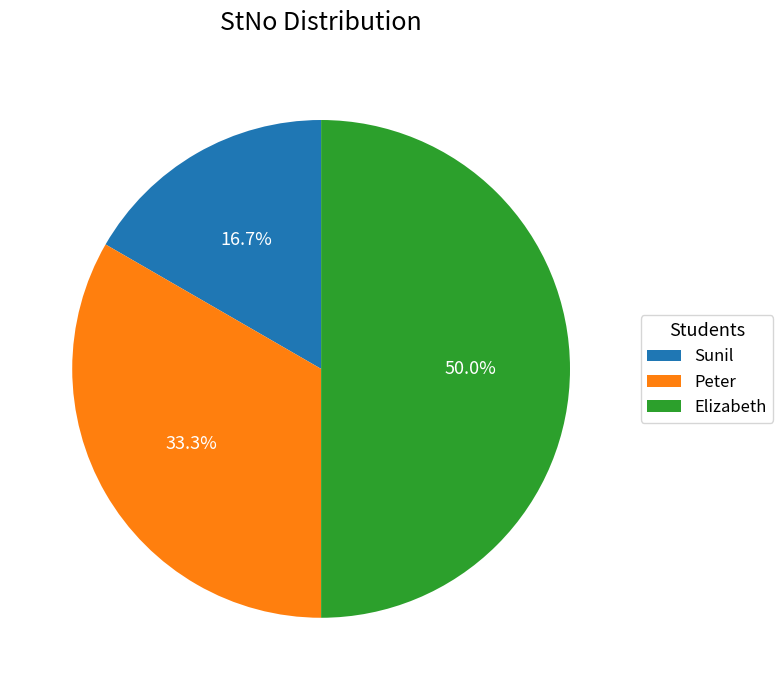

Which category has the biggest portion of the pie?

Elizabeth